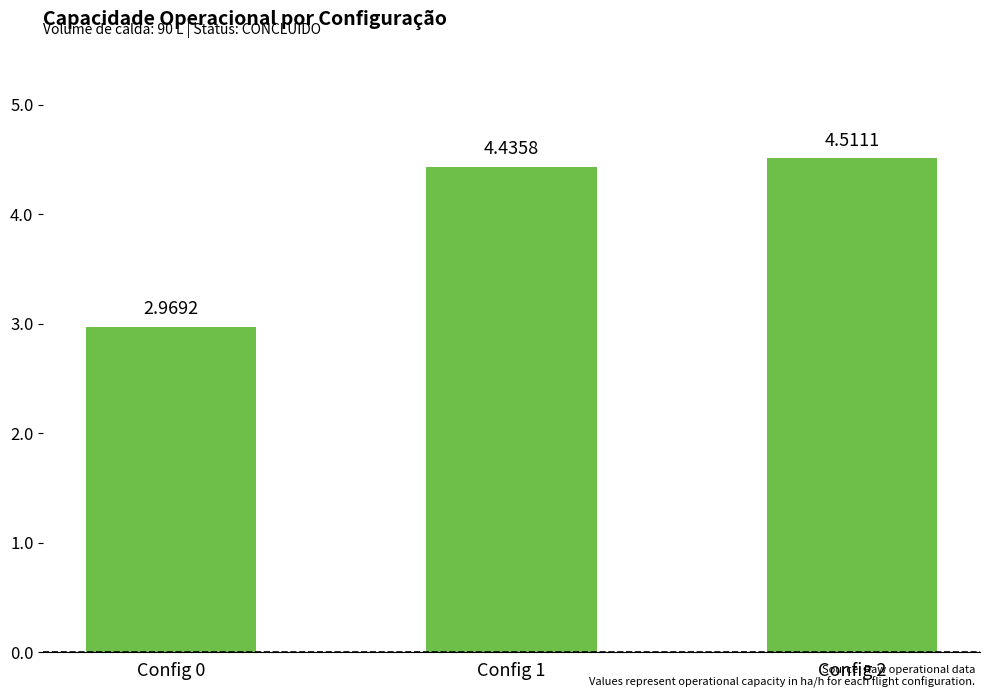

The value at Config 2 is 6.5. True or false?

False